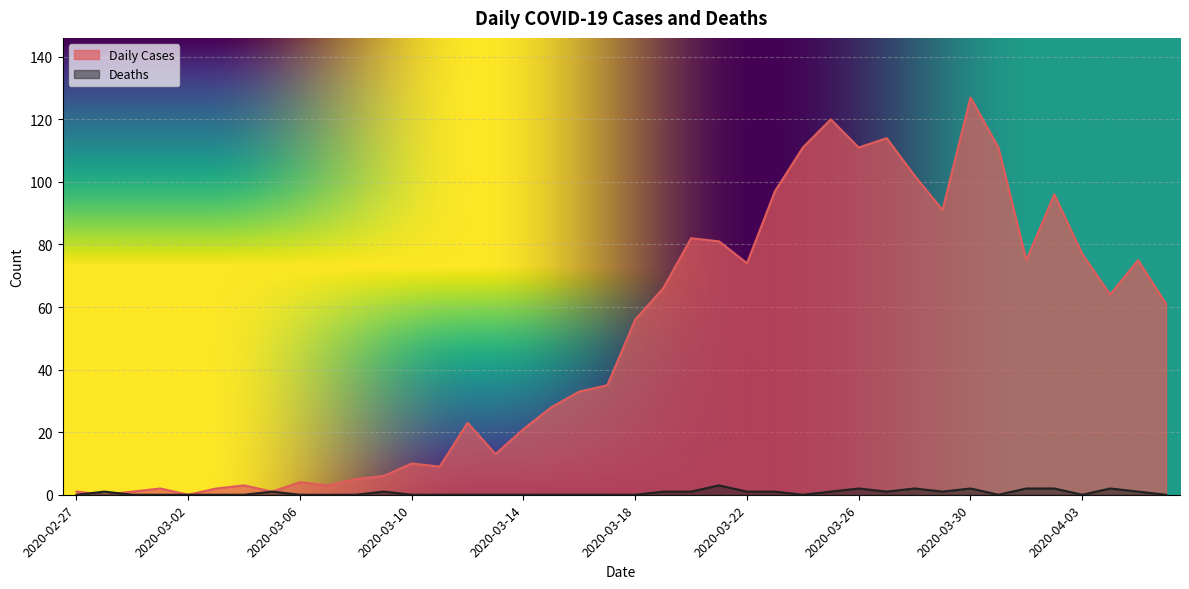

What is the label of the 8th point from the left?

2020-03-05